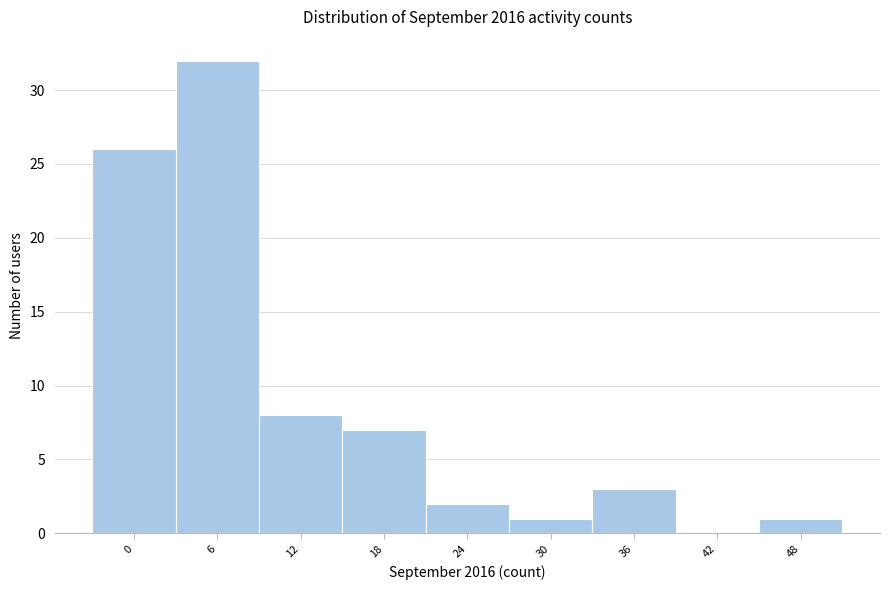

Reading right to left, list all the values displayed in this chart.

48=1	42=0	36=3	30=1	24=2	18=7	12=8	6=32	0=26